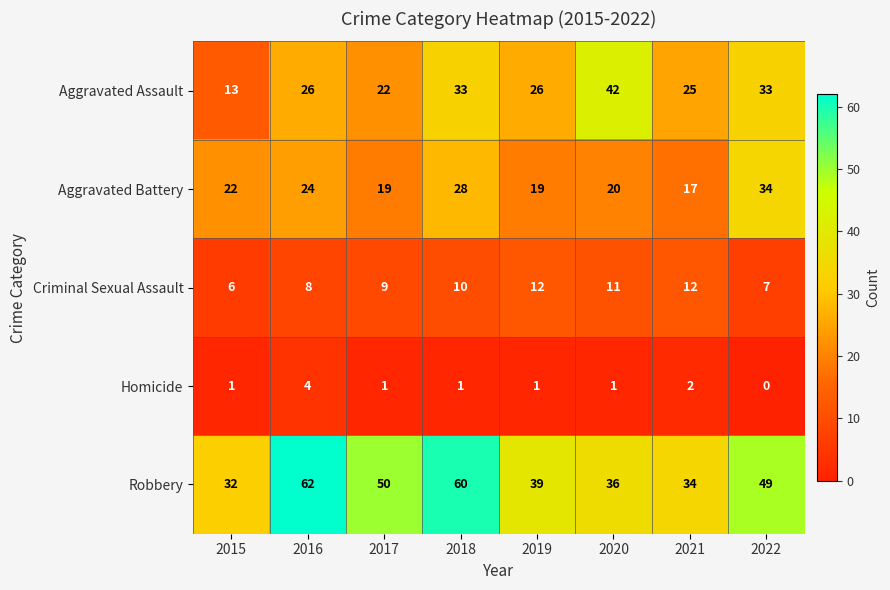

What is the lowest value of the Aggravated Assault series?

13